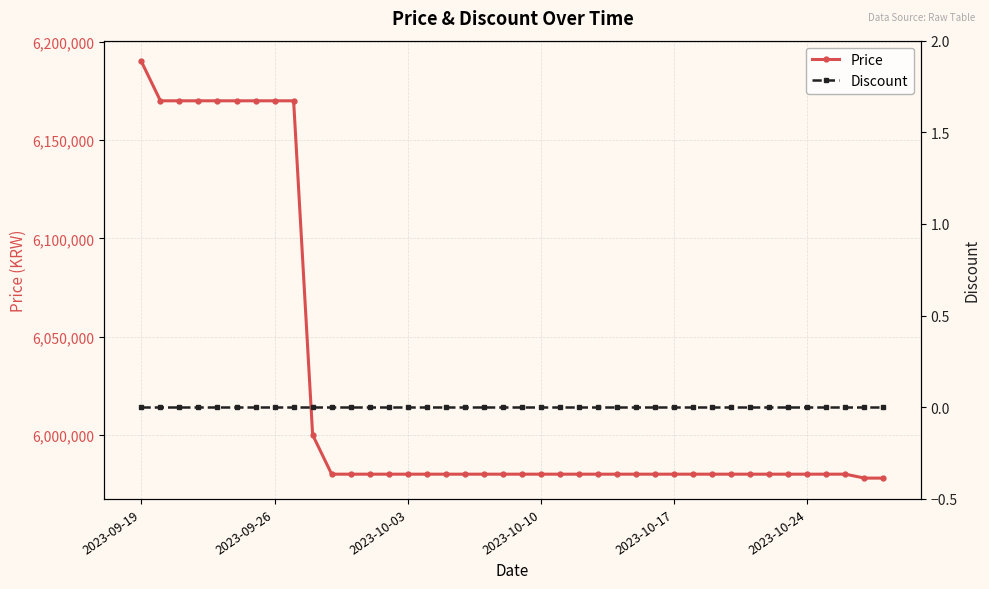

What are all the series names shown in the legend?

Price, Discount